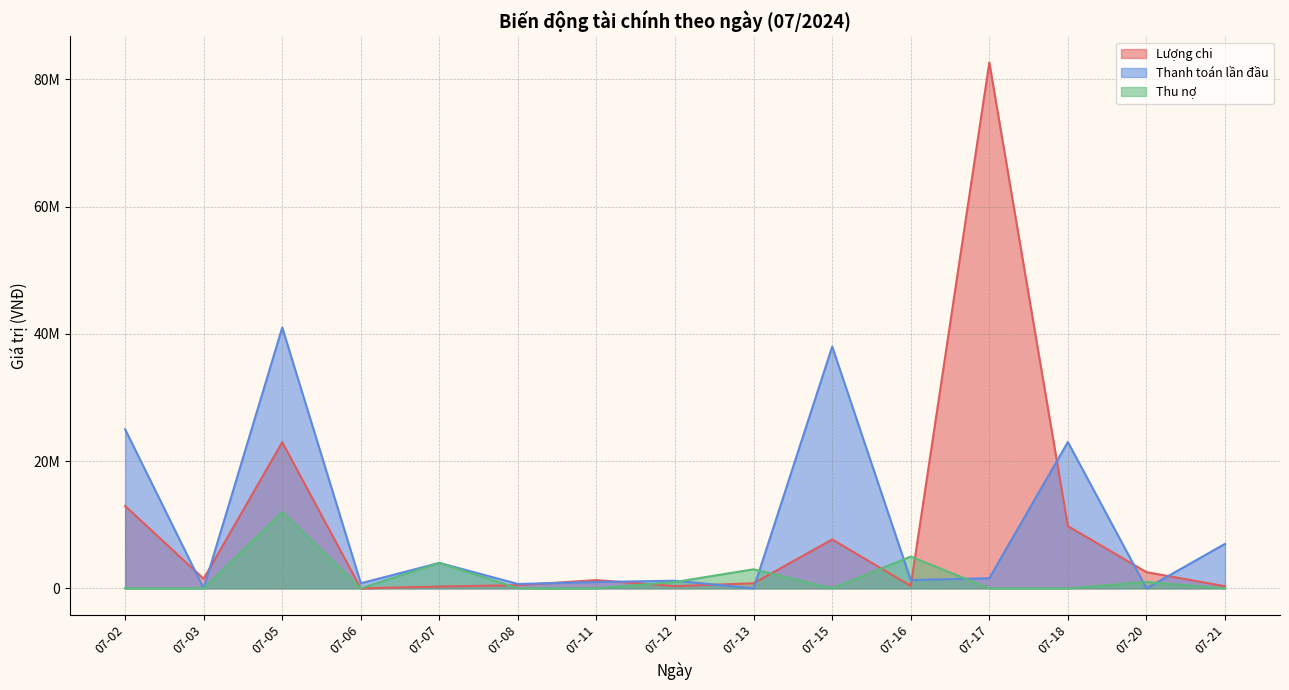

What is the difference between the second highest and second lowest values in the Thanh toán lần đầu series?

38000000